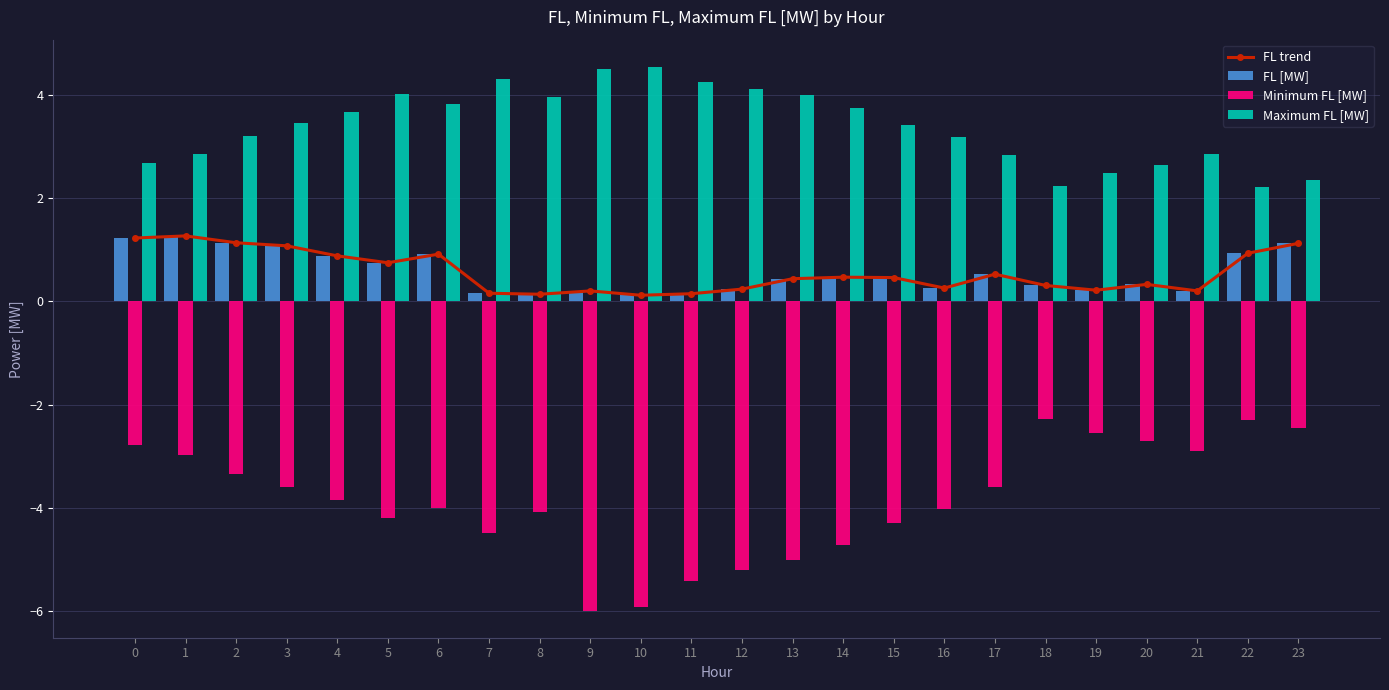

Which series has the largest range (max minus min)?

Minimum FL [MW]